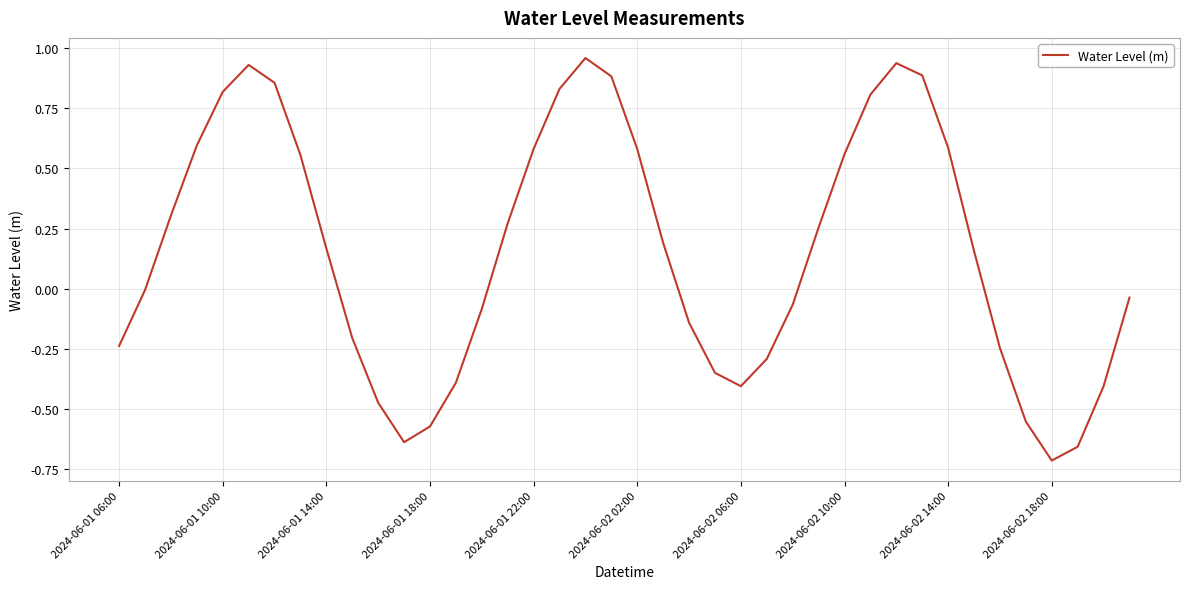

At which category does the chart reach its minimum across all series?

2024-06-02 18:00